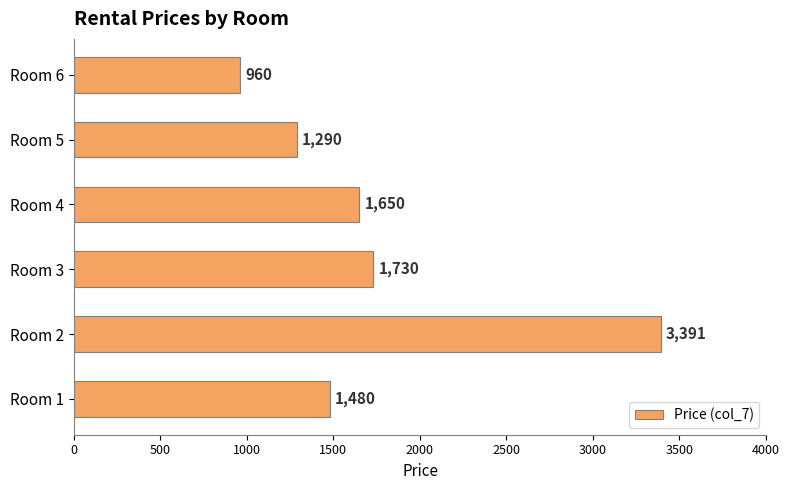

Where is the data nearest to the value 2175?

Room 3